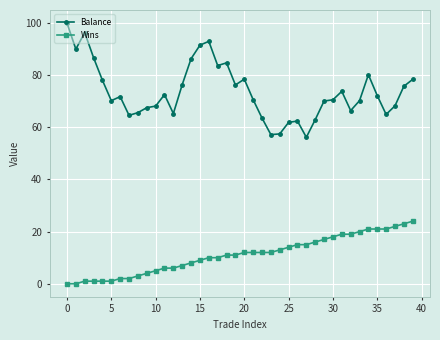

What is the value of the Wins point at the 28th from the left?

15.0